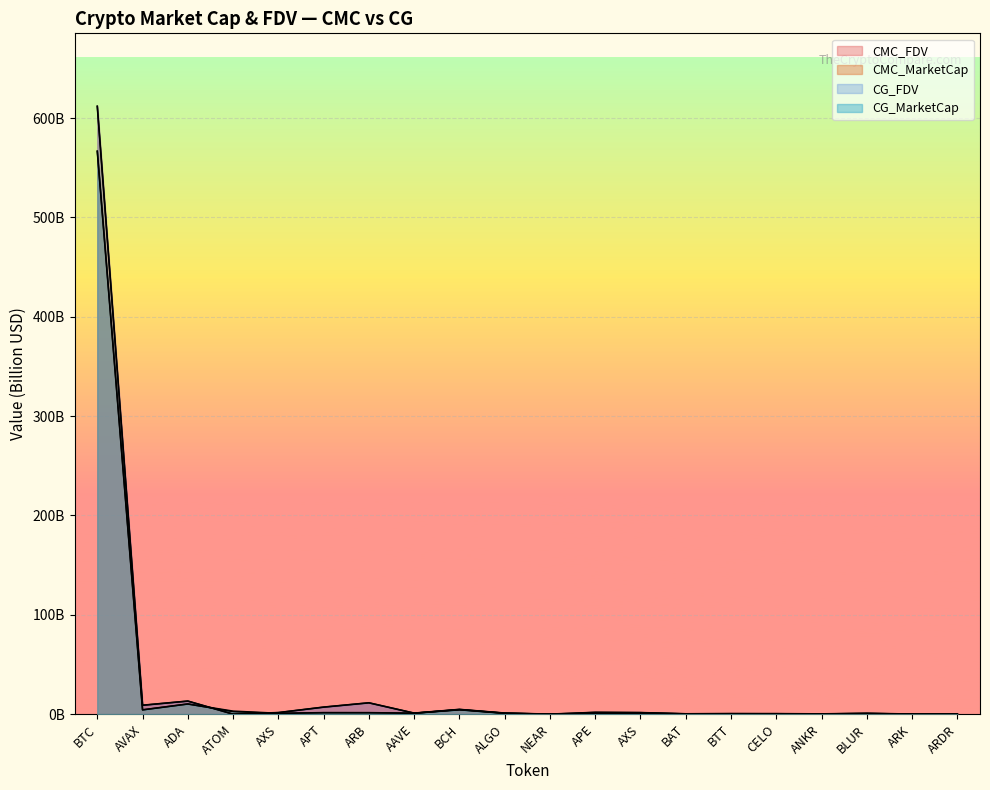

Reading right to left, extract all data points from this chart.

CMC_MarketCap: 0.1	0.0	0.2	0.2	0.2	0.4	0.3	0.8	0.7	0.0	0.8	4.4	0.9	1.5	1.5	0.8	3.0	10.2	4.3	566.7
CMC_FDV: 0.1	0.0	0.9	0.2	0.5	0.5	0.3	1.5	1.8	0.0	1.1	4.8	1.0	11.4	7.1	1.5	0.0	13.2	9.0	612.0
CG_MarketCap: 0.1	0.0	0.2	0.2	0.2	0.4	0.3	0.7	0.7	0.0	0.8	4.4	0.9	1.5	1.5	0.7	2.5	10.2	4.3	566.7
CG_FDV: 0.1	0.0	0.9	0.2	0.5	0.5	0.3	1.5	1.8	0.0	1.1	4.8	1.0	11.4	7.1	1.5	0.0	13.1	8.9	612.0